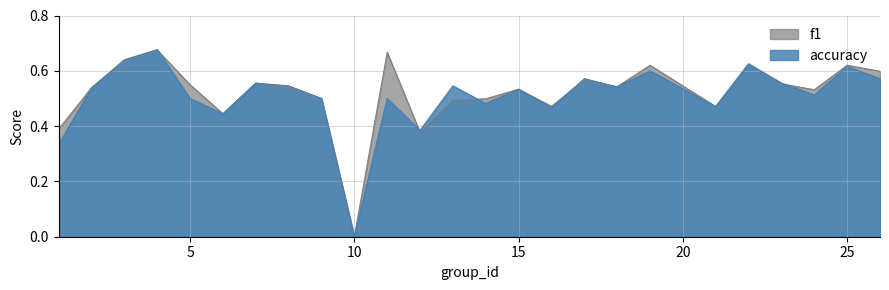

Which series changed the most between 1 and 13?

accuracy